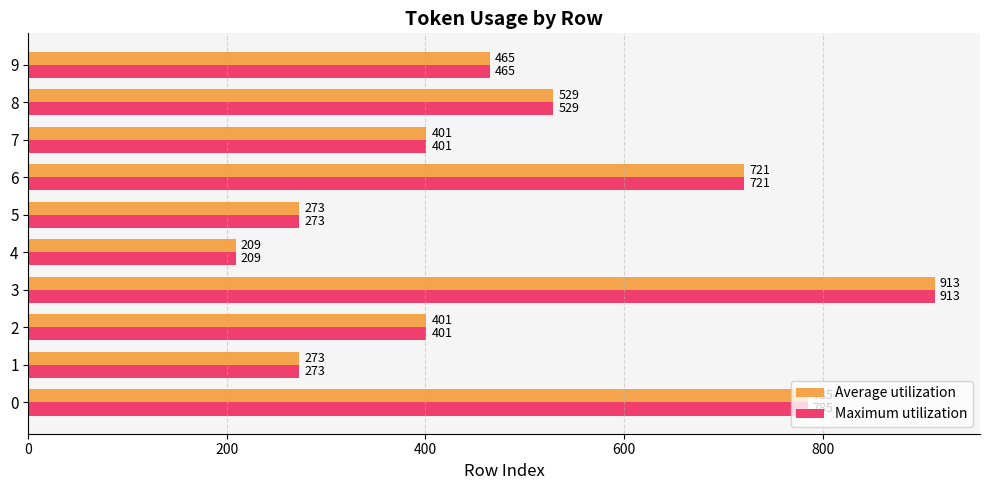

What is the difference between the Average utilization values at 0 and 2?

384